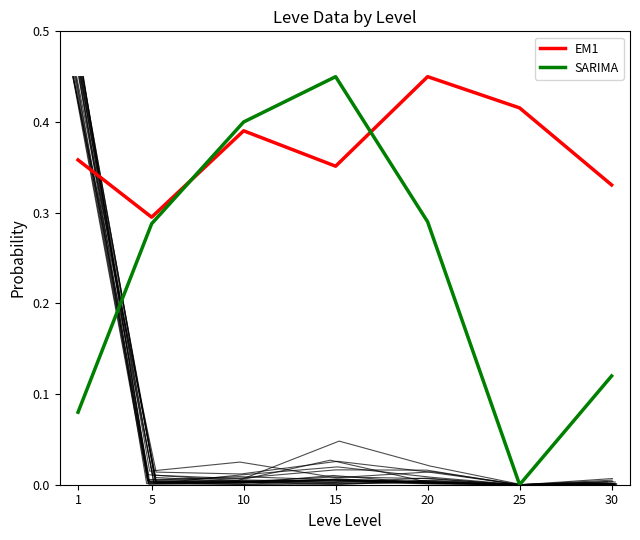

Does the chart have visible grid lines?

No